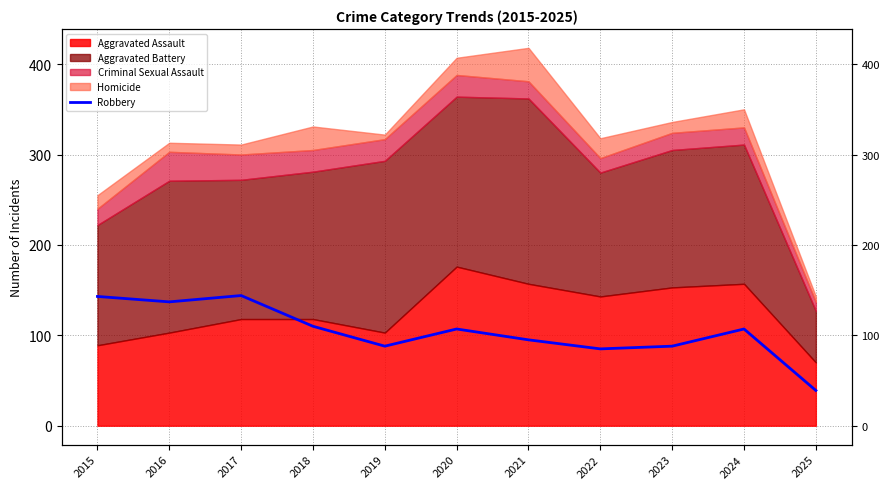

What is the difference between the second highest and second lowest values?

58